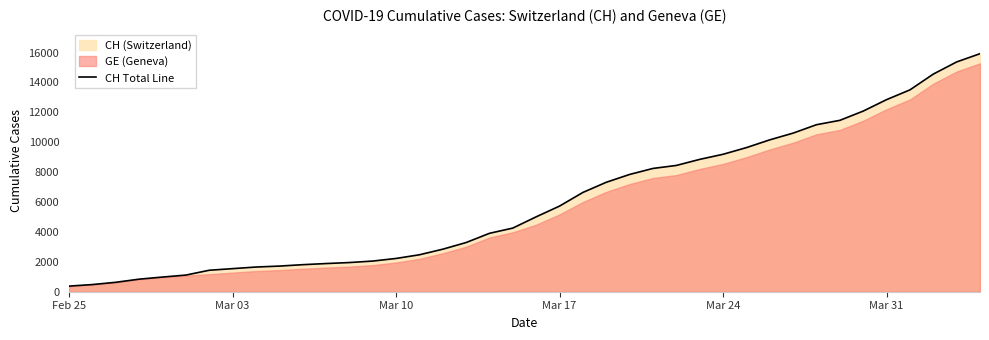

What is the highest value of the CH Total Line series?

15926